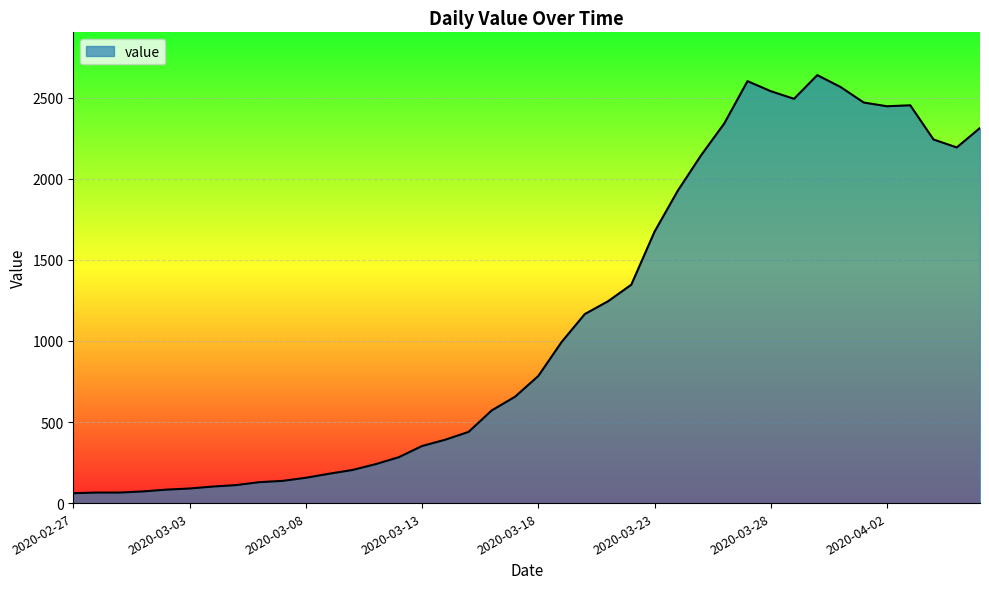

What is the average value?

1125